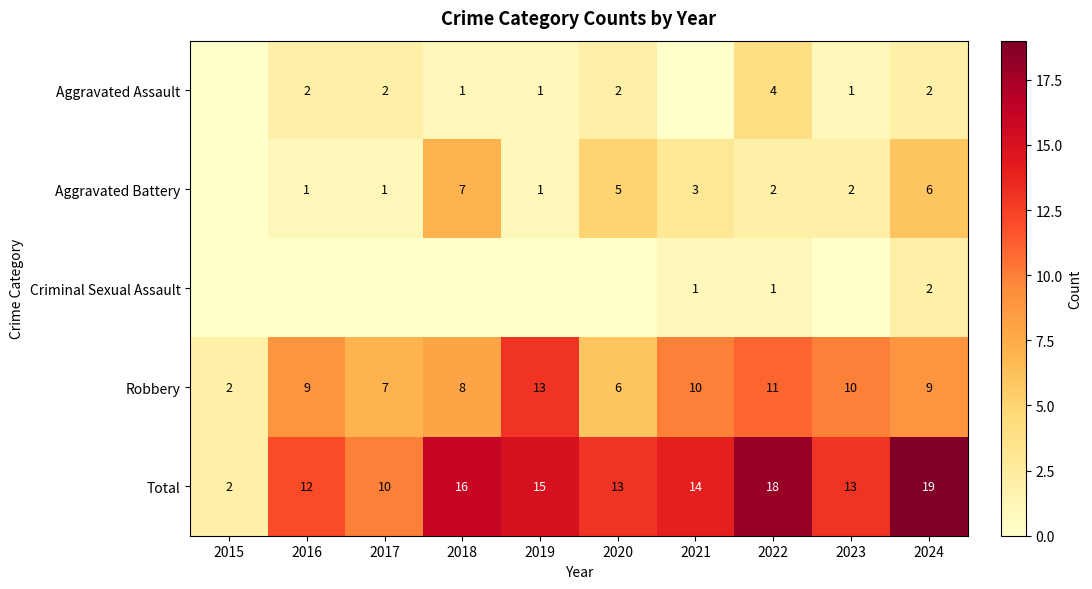

Is the value of Total at 2017 greater than the value of Aggravated Battery at 2022?

Yes